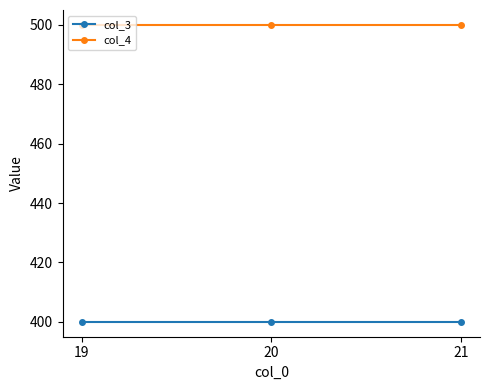

Reading right to left, what are all the values shown in this chart?

col_3: 21=400	20=400	19=400
col_4: 21=500	20=500	19=500